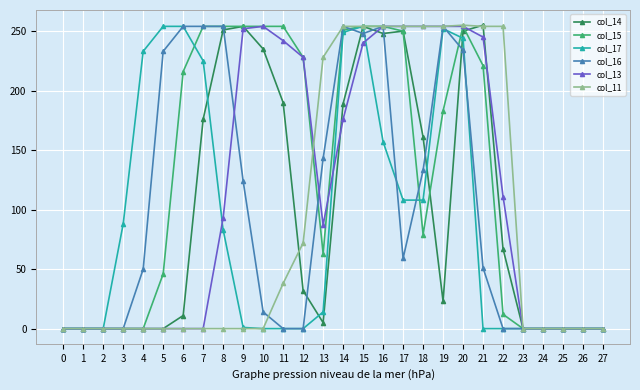

The col_14 series shows 161 at 18. True or false?

True